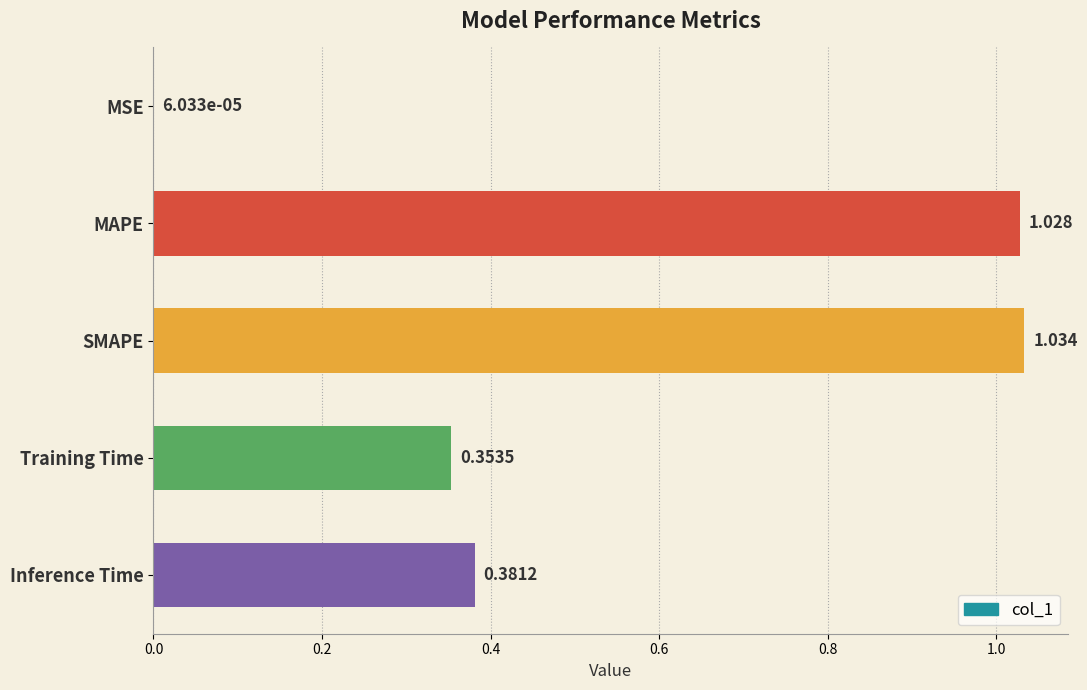

Where is the data nearest to the value 0?

MSE